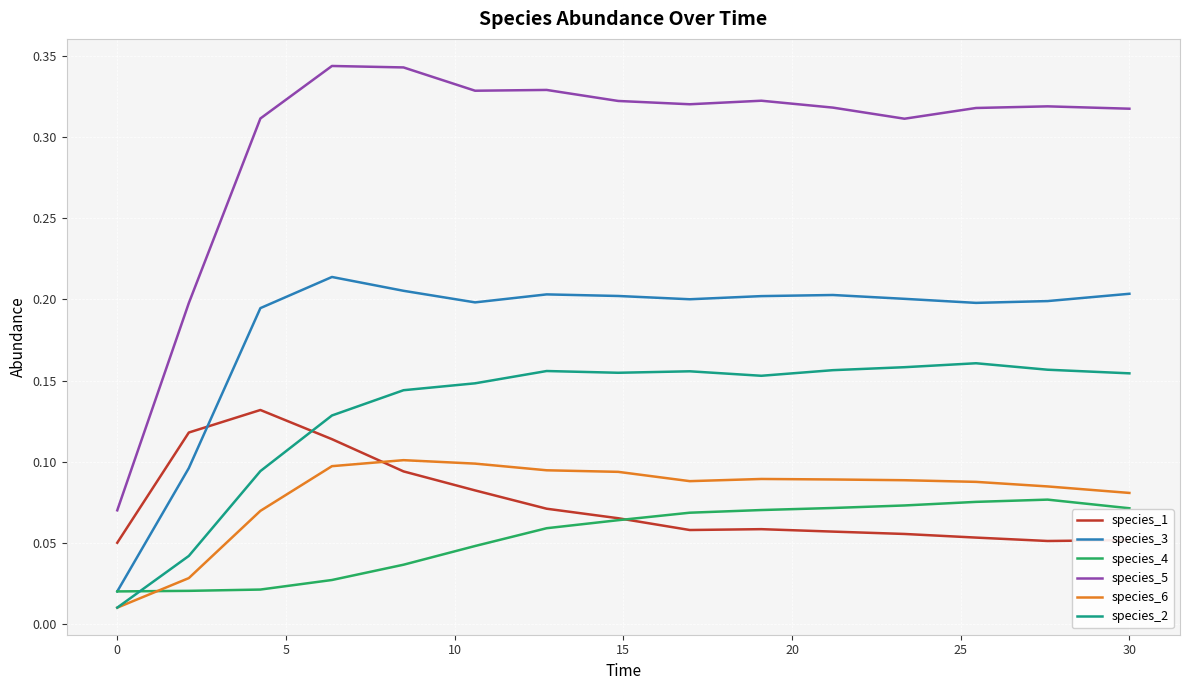

Which series has the widest spread of values?

species_5